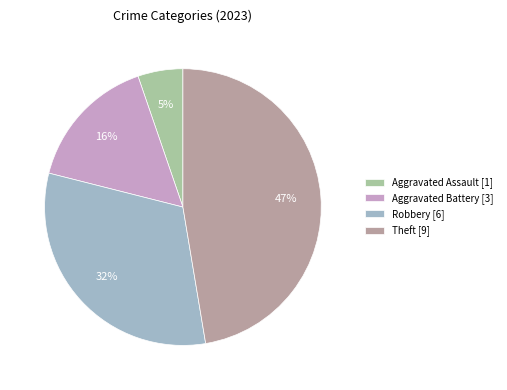

How many segments does this pie chart have?

4